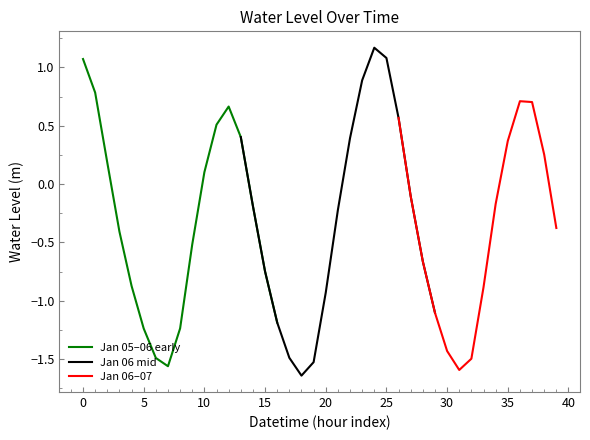

What is the highest value of the Jan 05–06 early series?

1.1